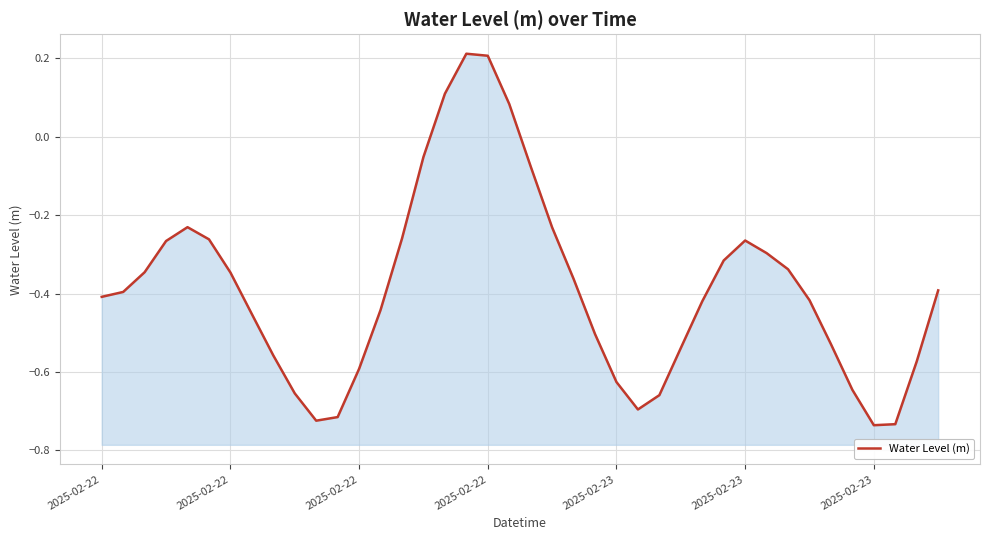

Reading right to left, what are all the values shown in this chart?

-0.4	-0.6	-0.7	-0.7	-0.6	-0.5	-0.4	-0.3	-0.3	-0.3	-0.3	-0.4	-0.5	-0.7	-0.7	-0.6	-0.5	-0.4	-0.2	-0.1	0.1	0.2	0.2	0.1	-0.1	-0.3	-0.4	-0.6	-0.7	-0.7	-0.7	-0.6	-0.5	-0.3	-0.3	-0.2	-0.3	-0.3	-0.4	-0.4